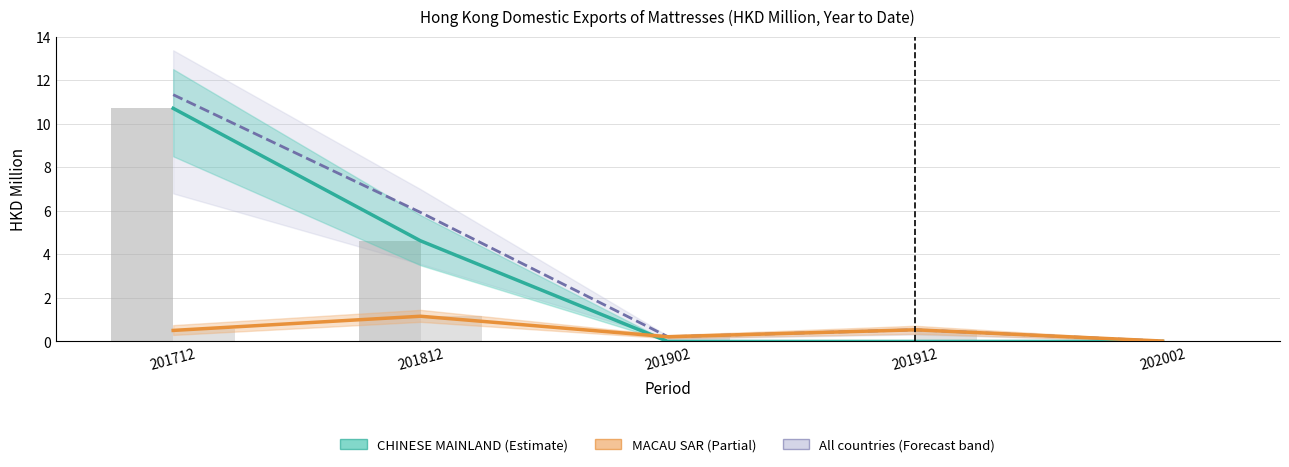

Between 201812 and 202002, which series saw the biggest shift?

All individual countries